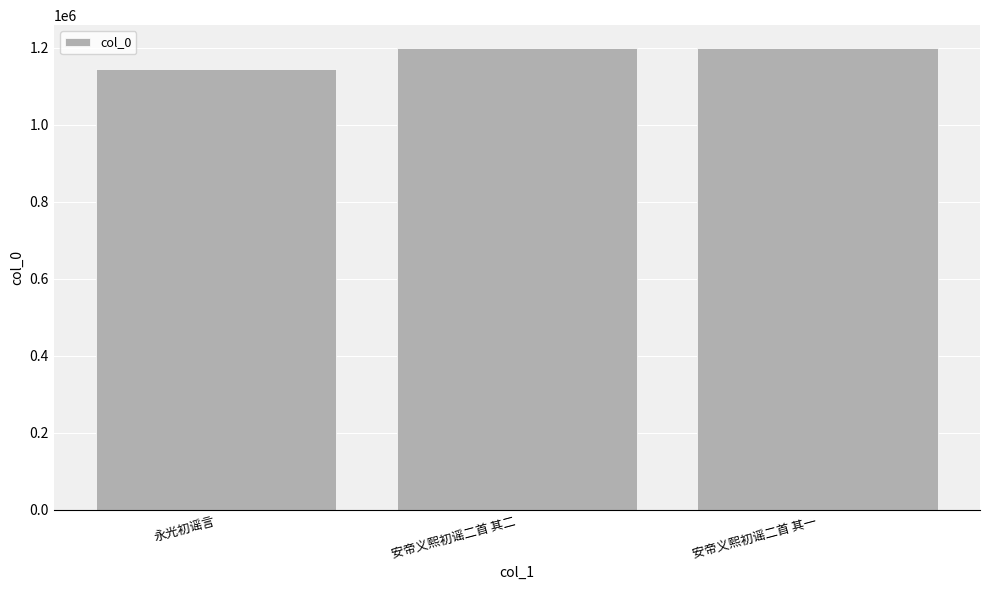

What is the average value?

1180937